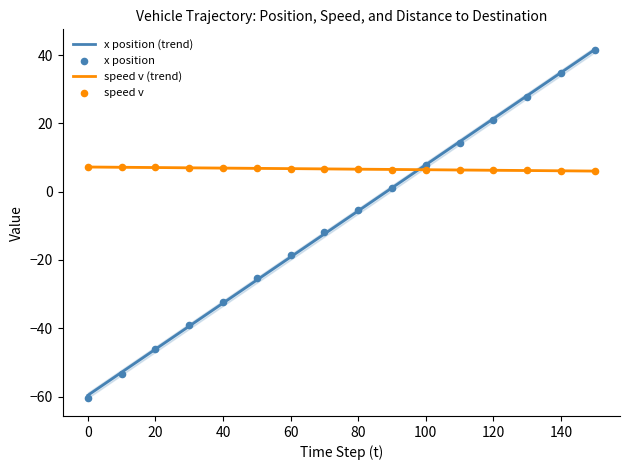

Which series reaches the maximum Y coordinate?

x position